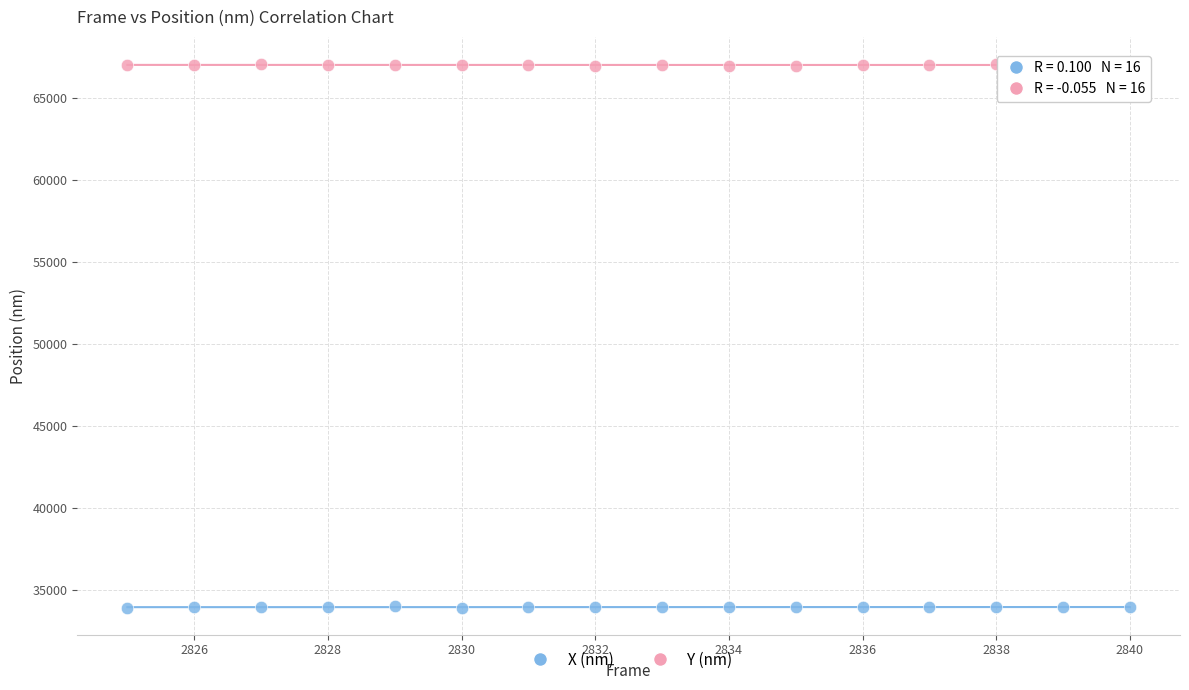

Which series reaches the minimum Y coordinate?

X (nm)